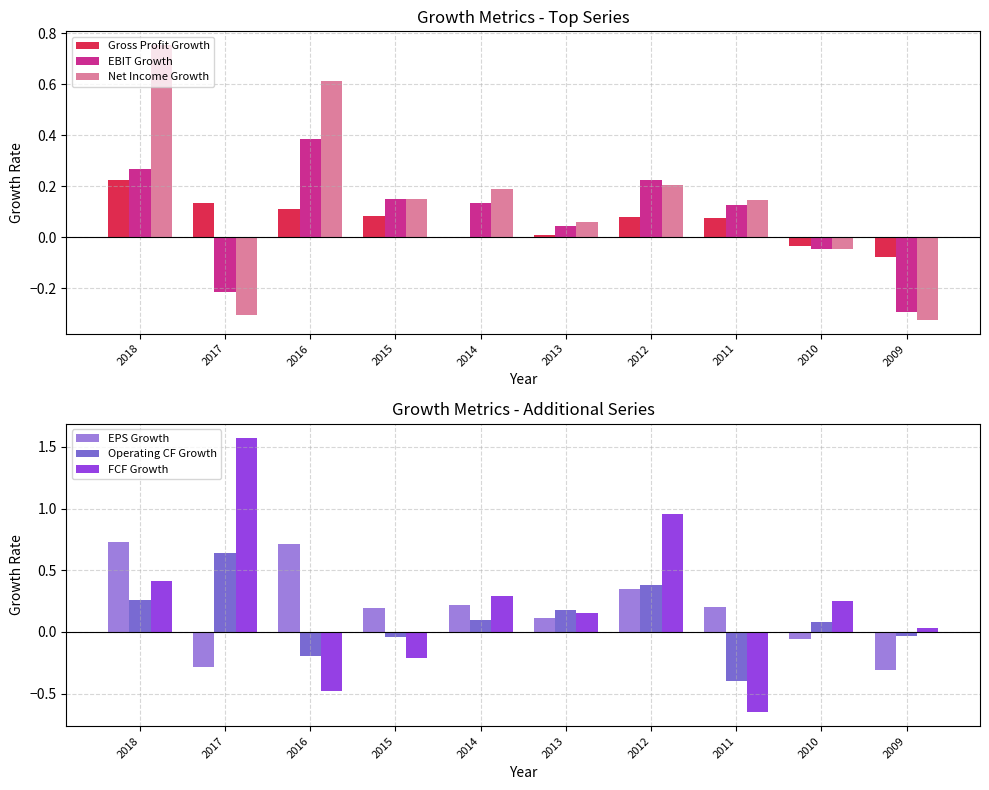

What is the difference between the maximum and minimum values in the EPS Growth series?

1.0